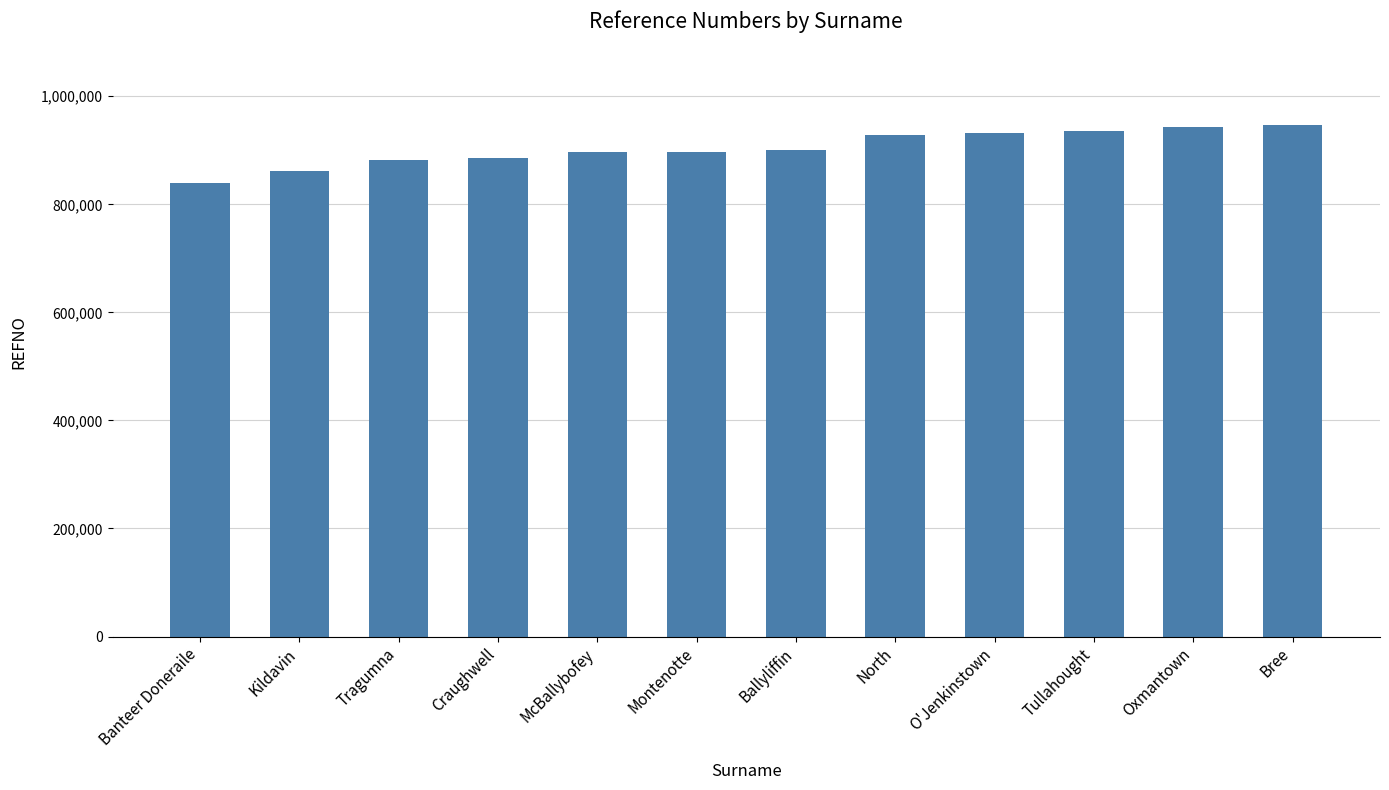

What is the difference between the maximum and minimum values?

107091